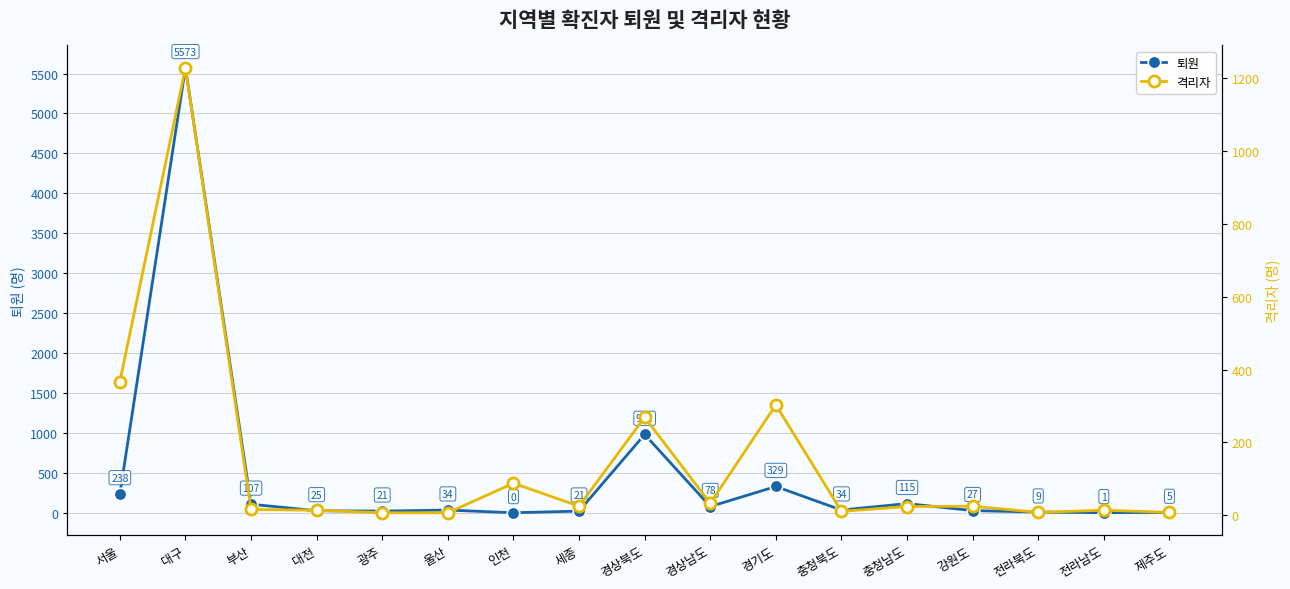

Count the number of data series in this chart.

2